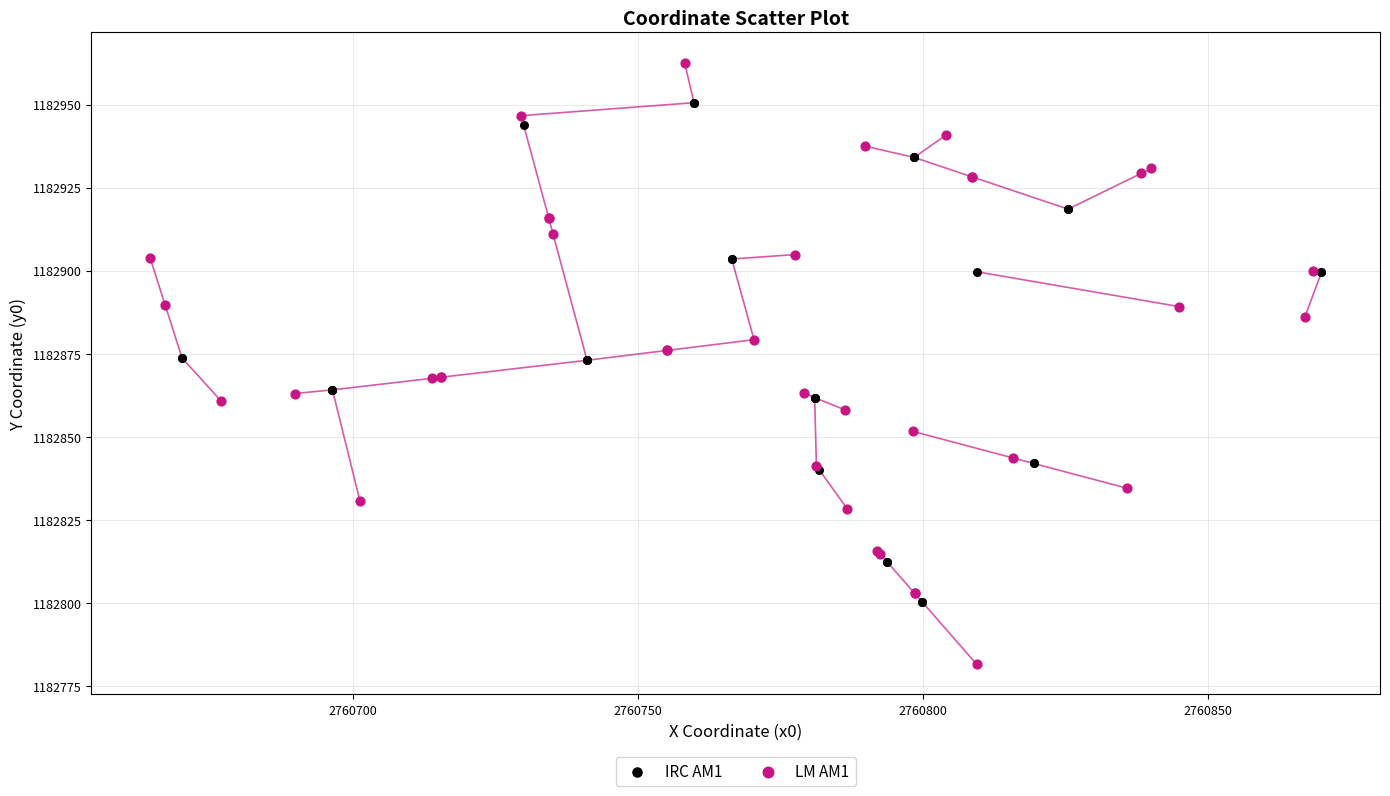

Which series has the widest spread of Y values?

LM AM1